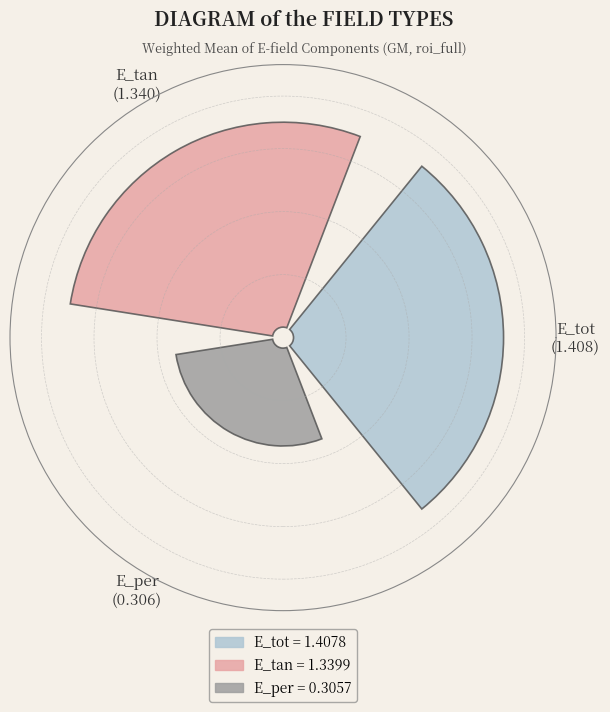

Which slice is the smallest?

E_per